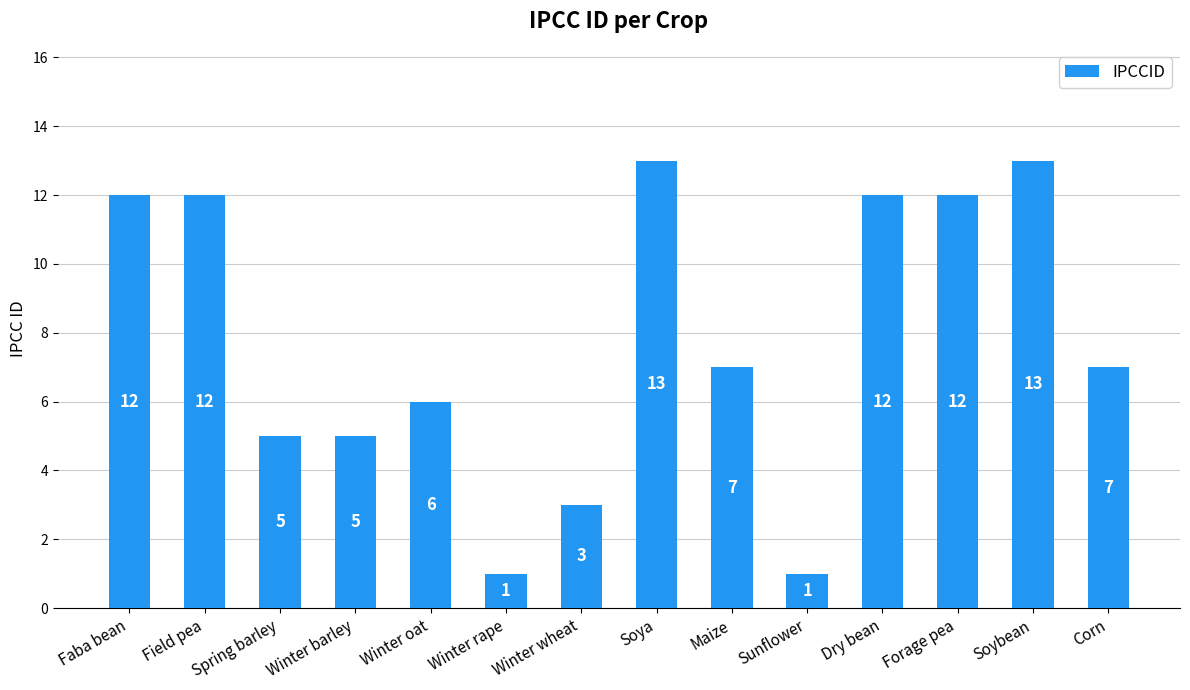

What is the maximum value shown in the chart?

13